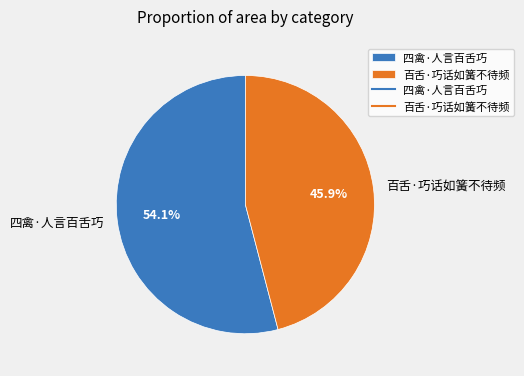

What portion of the pie excludes 四禽·人言百舌巧?

45.9%